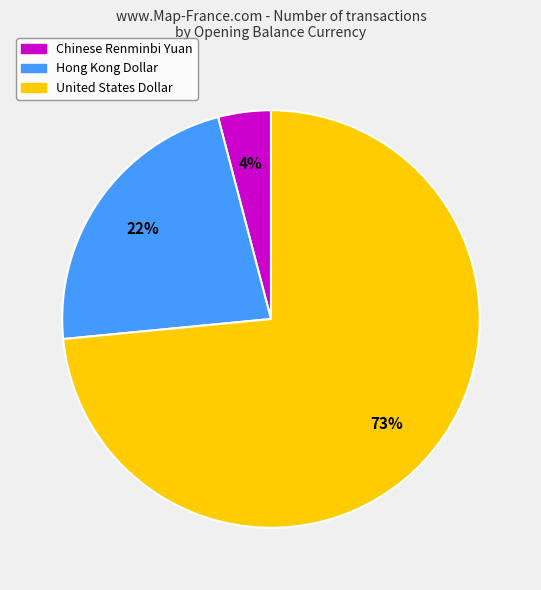

Is the sum of Hong Kong Dollar and United States Dollar greater than half?

Yes